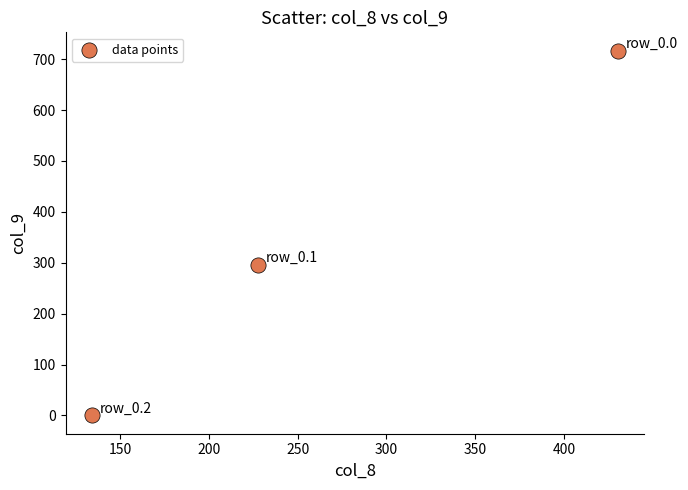

What Y value in the scatter plot is closest to 358?

295.9